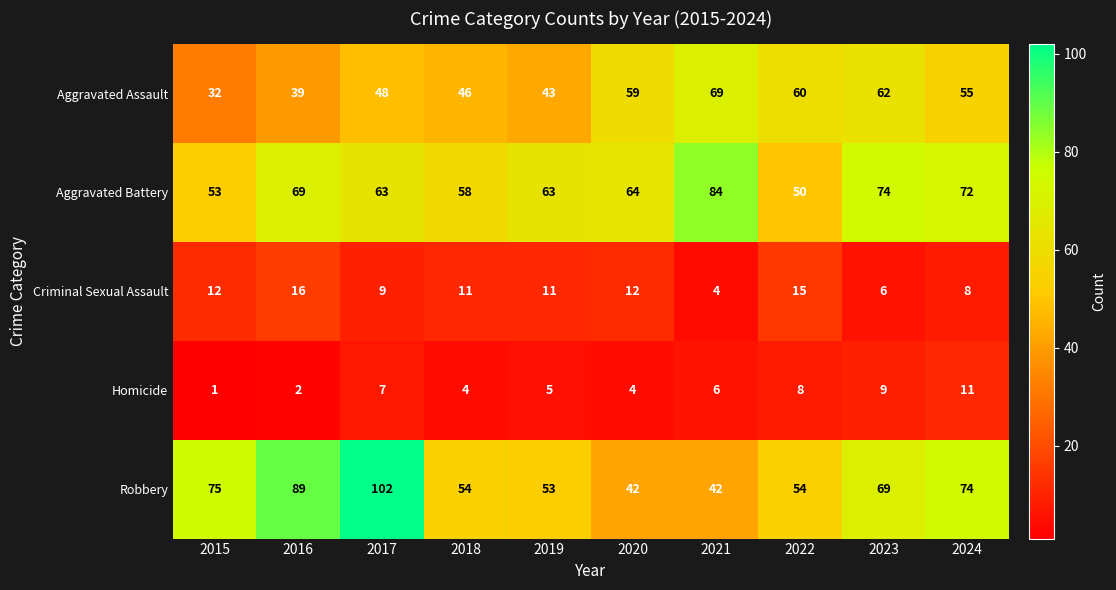

Which series has the largest range (max minus min)?

Robbery